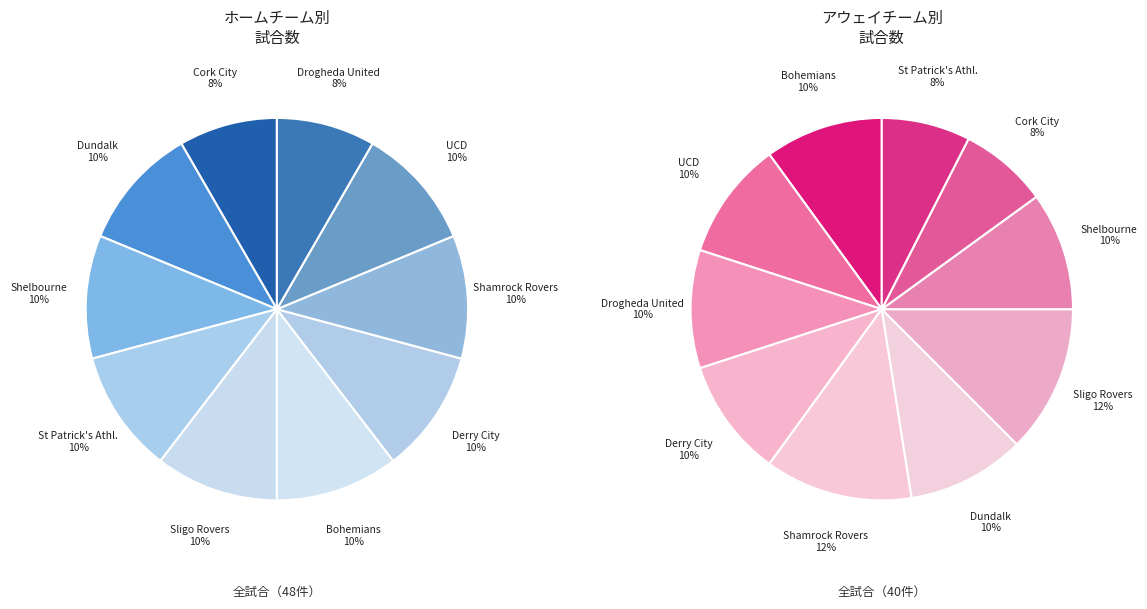

To the nearest percent, what portion does UCD represent?

10%